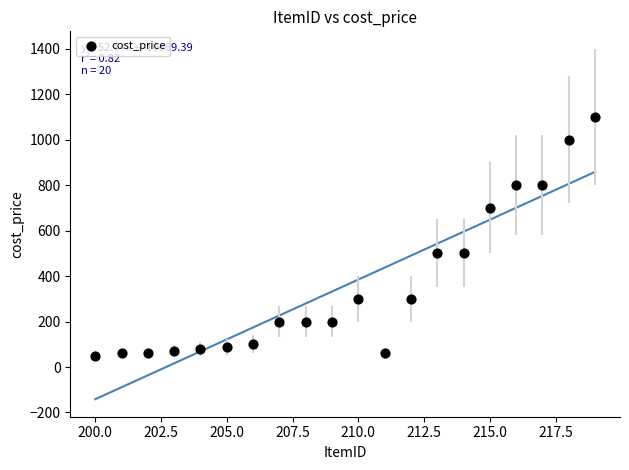

What is the range of X values (max minus min)?

19